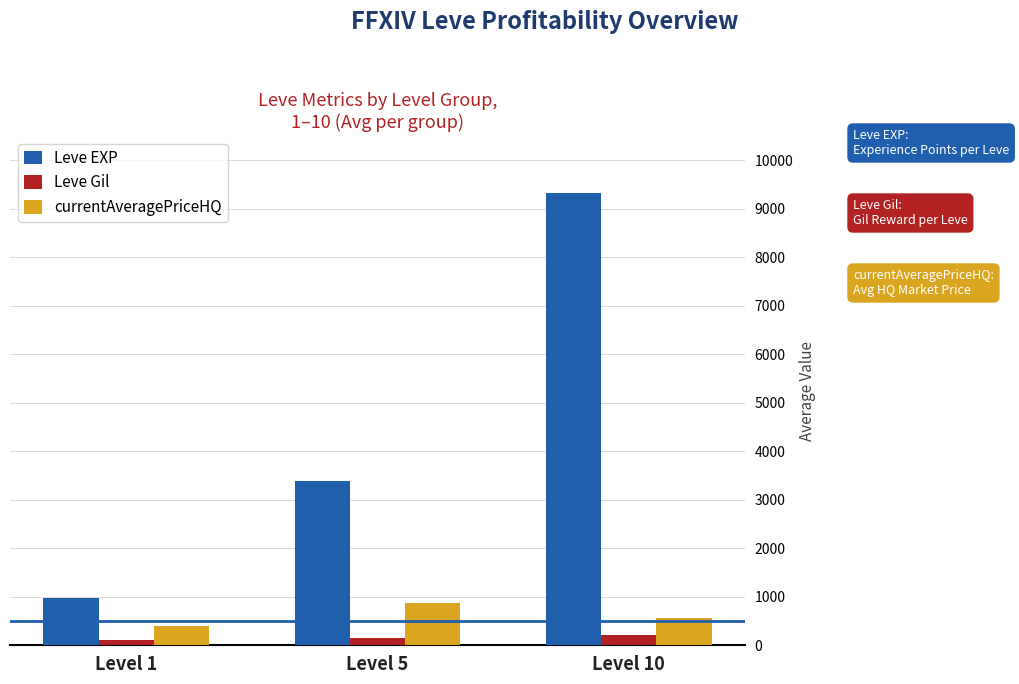

How many bars are there in total?

9